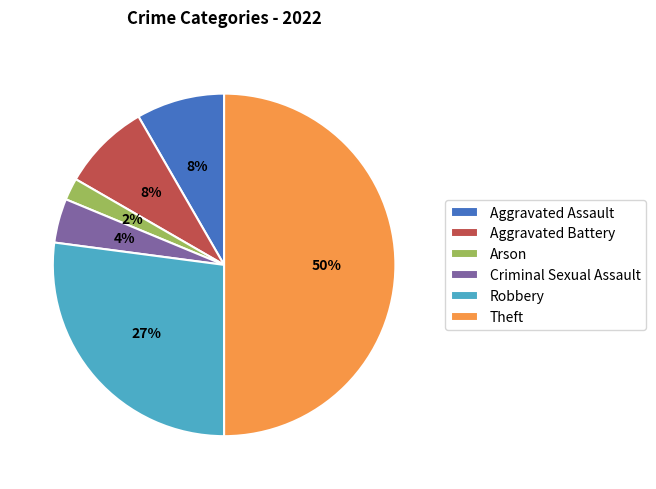

How many segments does this pie chart have?

6